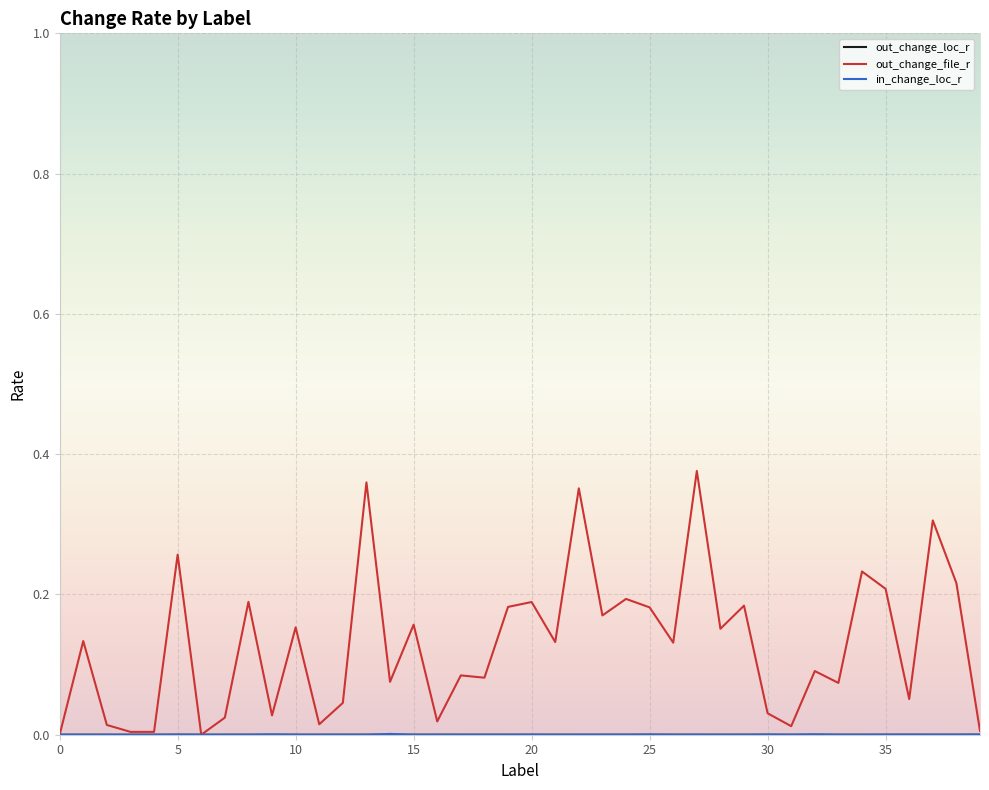

Which series has the largest total across all categories?

out_change_file_r